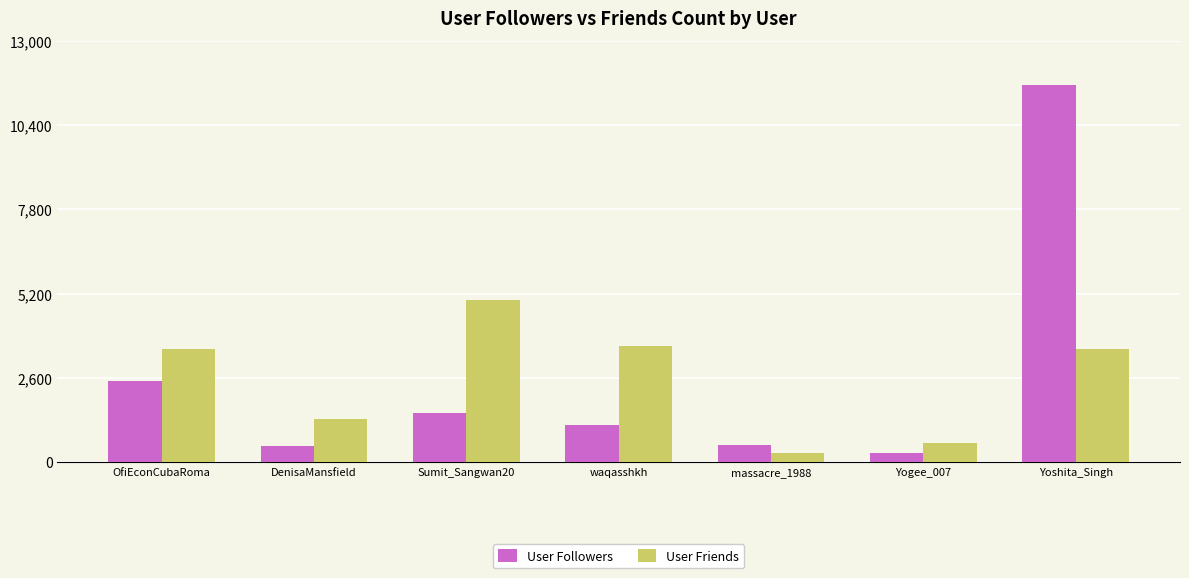

How many data points in User Friends are less than 3484?

3